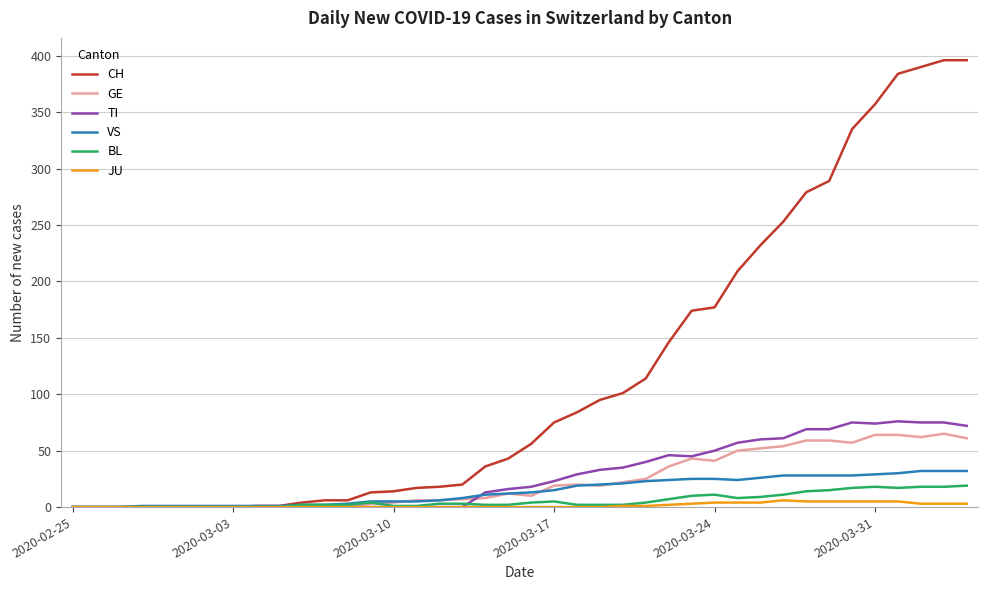

What is the difference between the maximum and minimum values in the JU series?

6